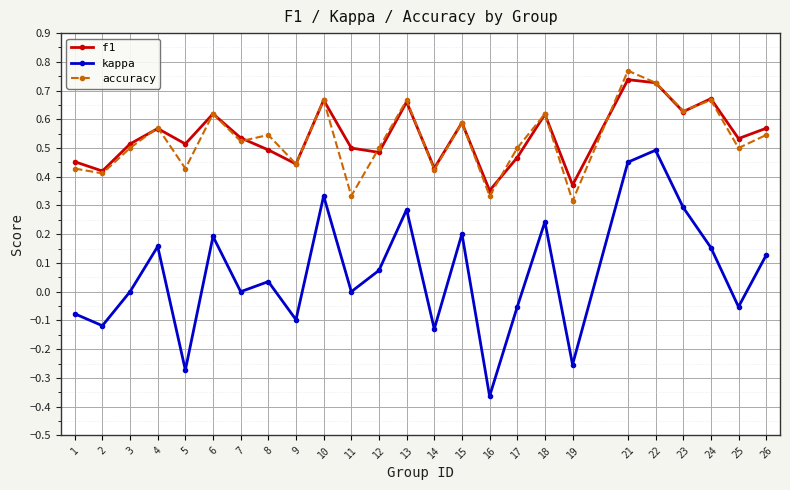

At how many categories does at least one series exceed 0?

25